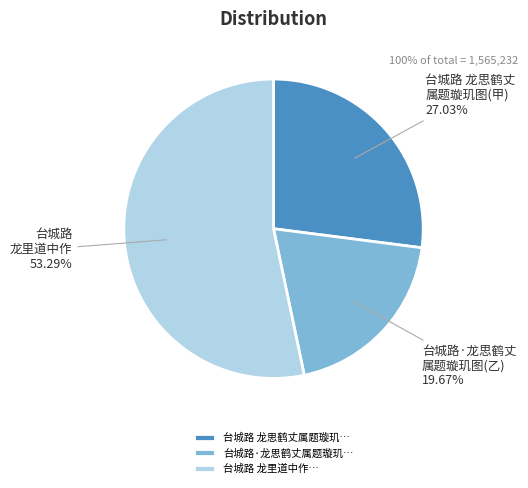

Which category accounts for the majority?

台城路 龙里道中作…